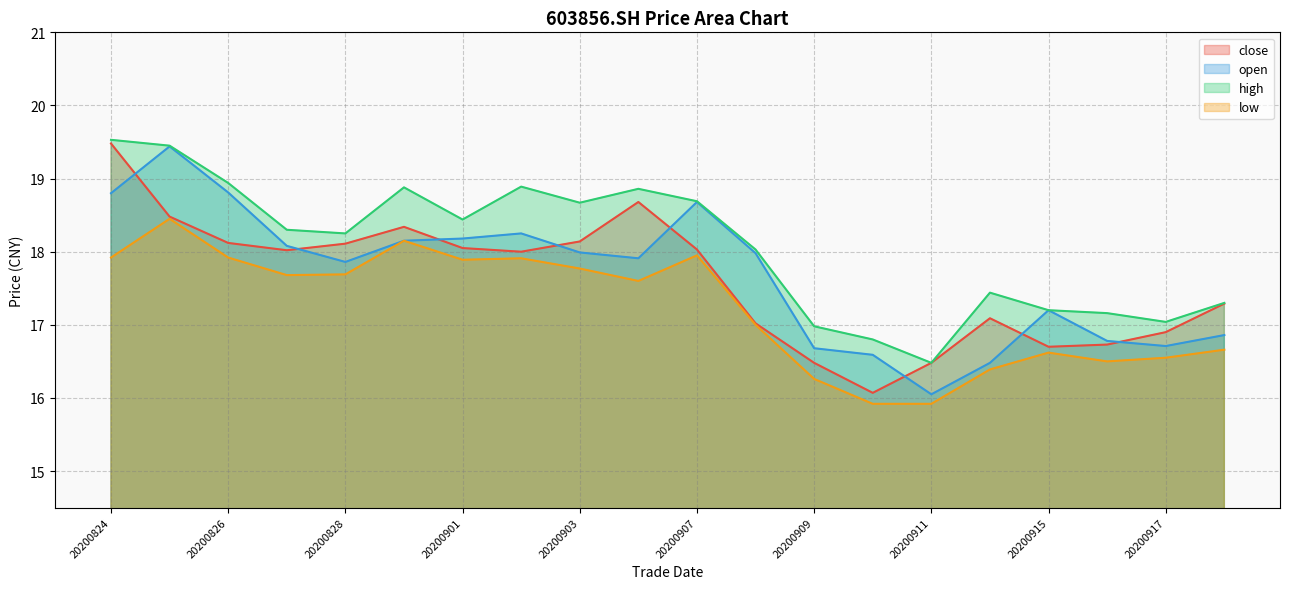

At which category does open reach its first local peak?

20200825